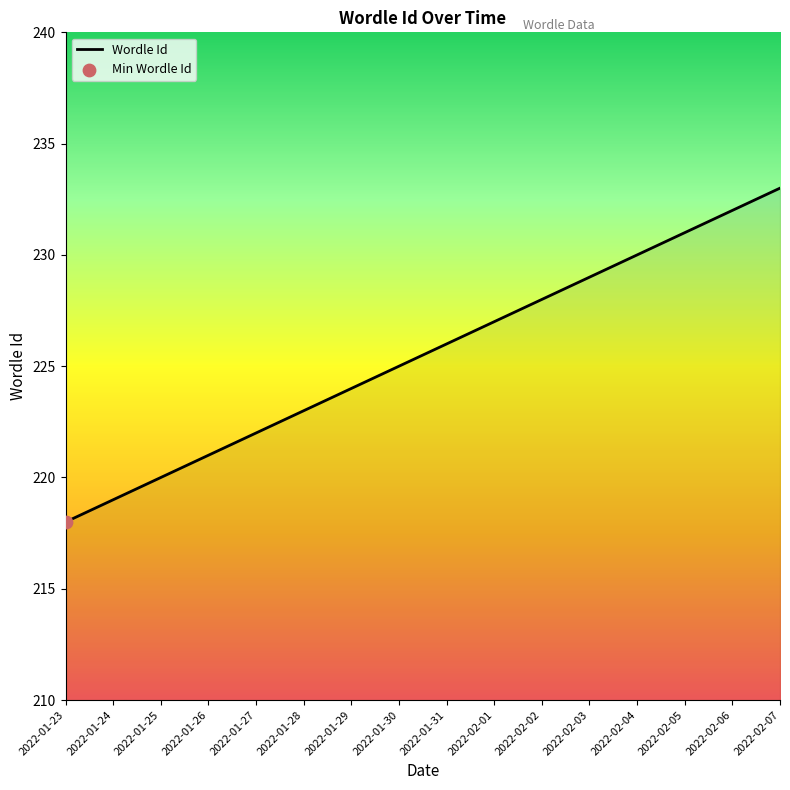

Approximately how many times larger is the value at 2022-02-07 compared to 2022-01-28?

1.0